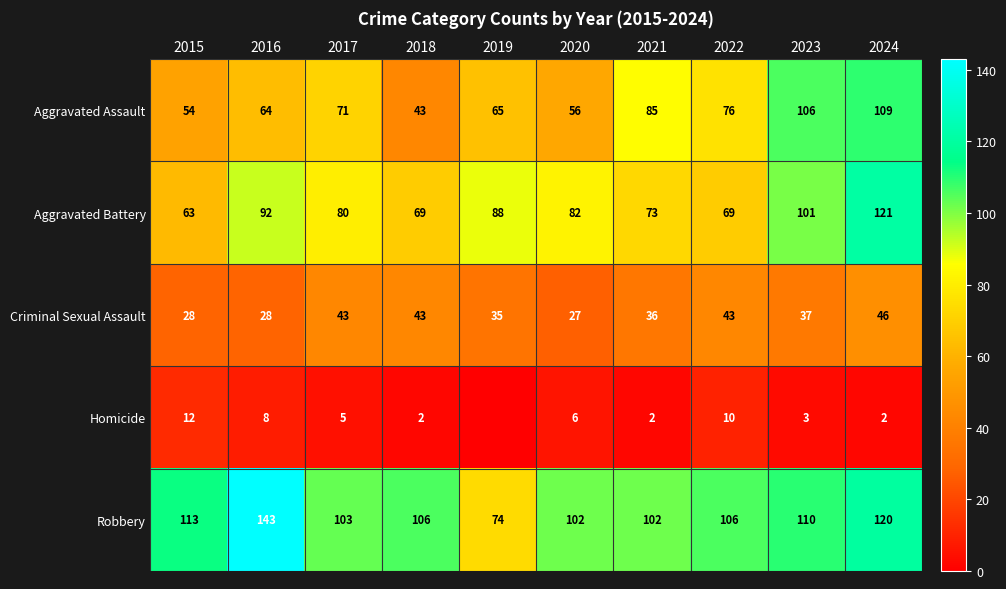

At which category does the chart reach its peak across all series?

2016